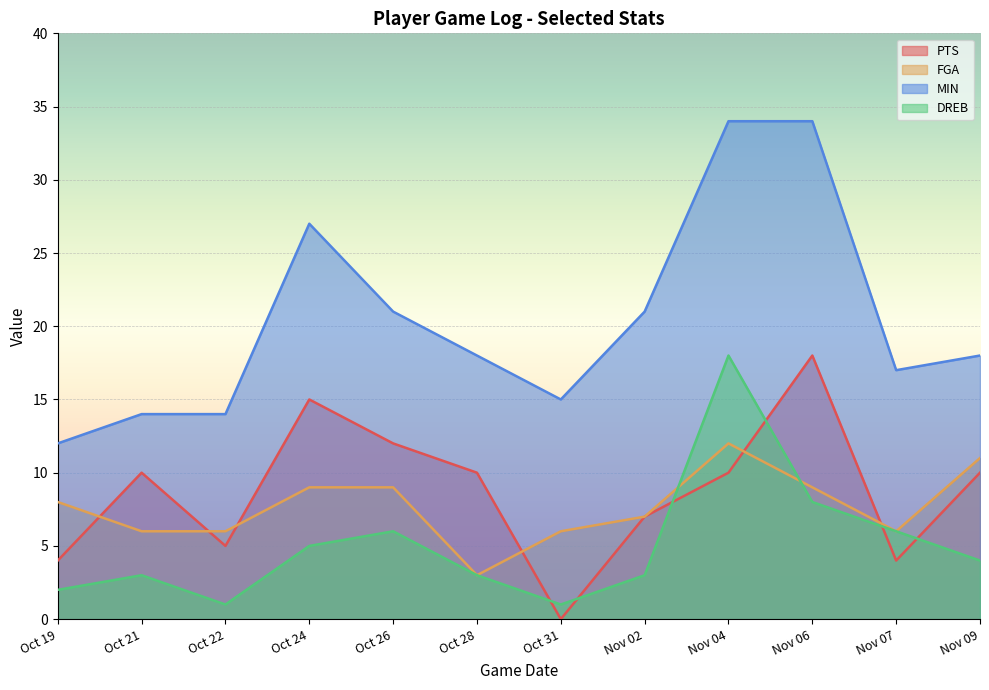

What is the difference between the second highest and second lowest values in the DREB series?

7